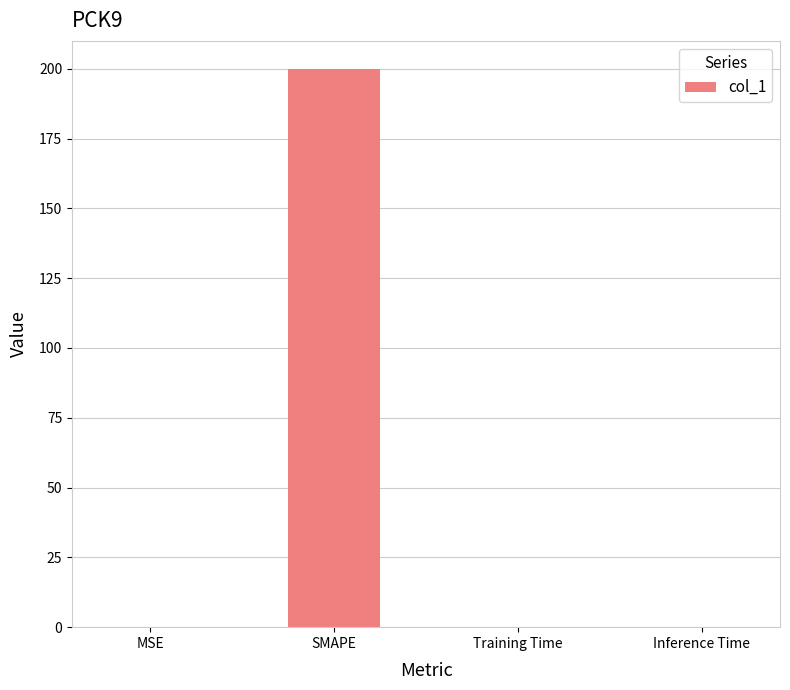

Which category has the highest value across all series?

SMAPE